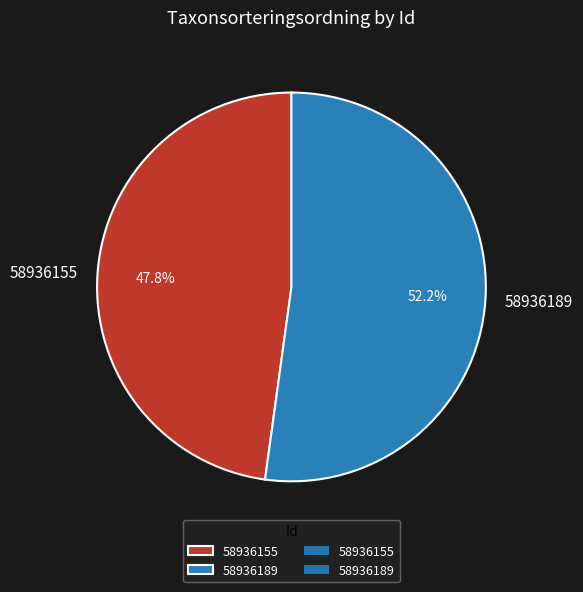

Is it true that 58936155 is 35% of the pie?

False